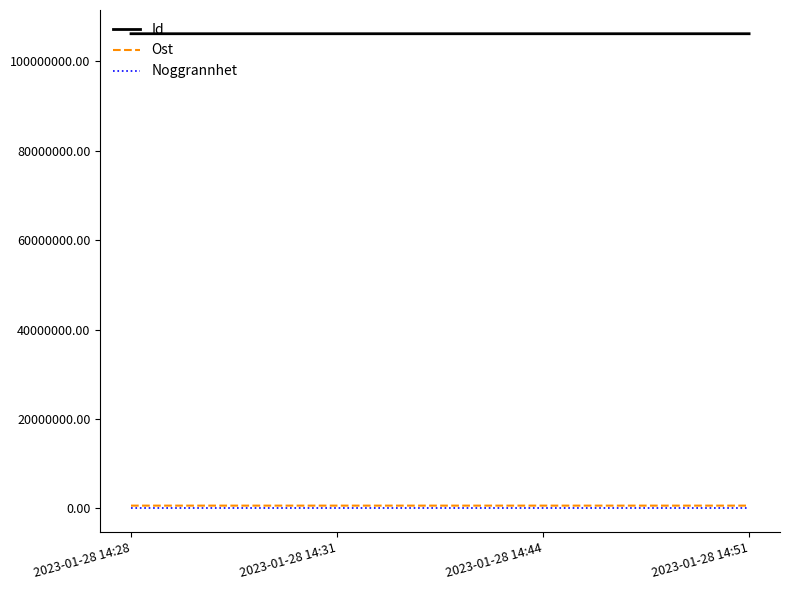

True or false: Ost has a value of 619607.0 at 2023-01-28 14:31.

True